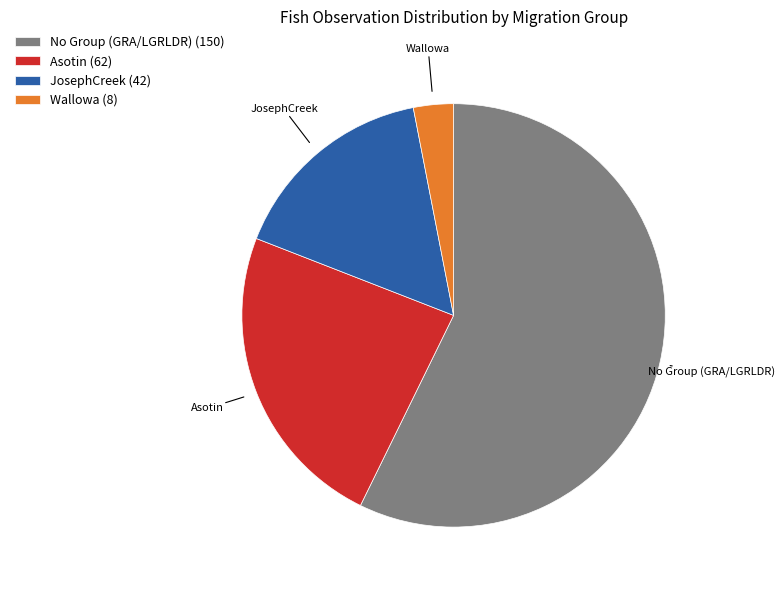

Count the number of slices in the pie.

4